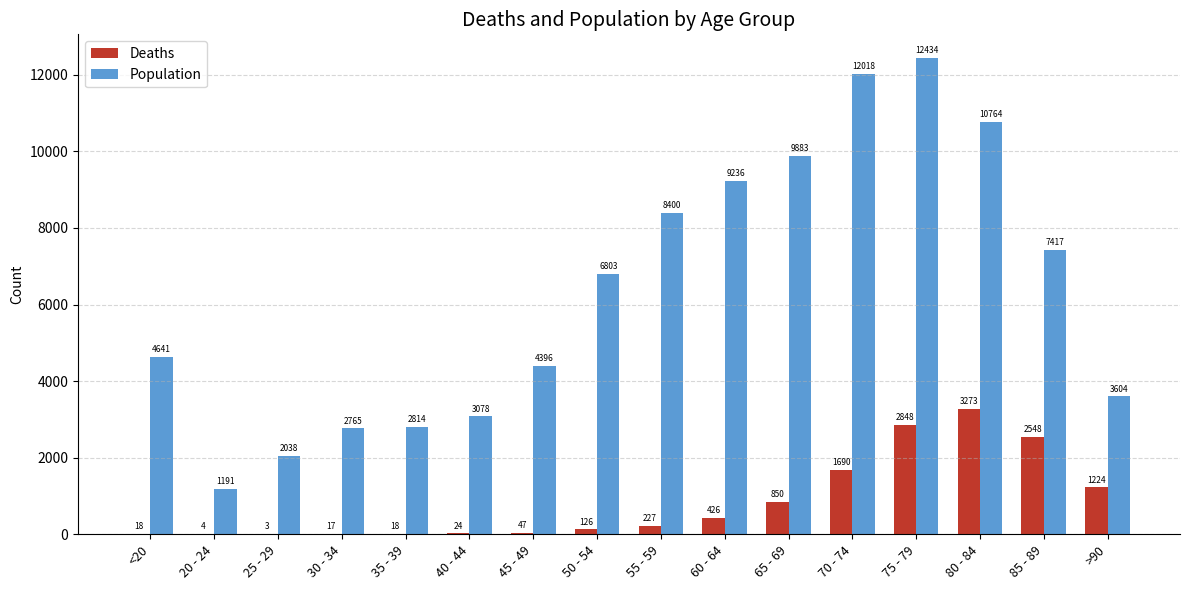

Where is Population nearest to the value 6812?

50 - 54